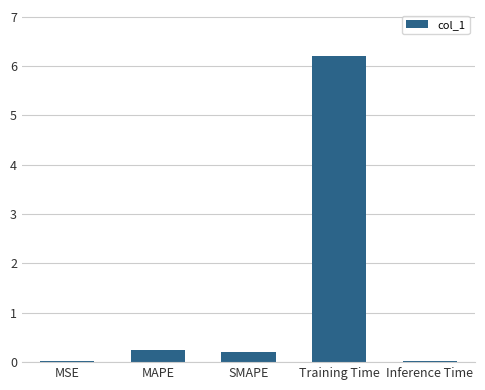

Are the bars horizontal?

No